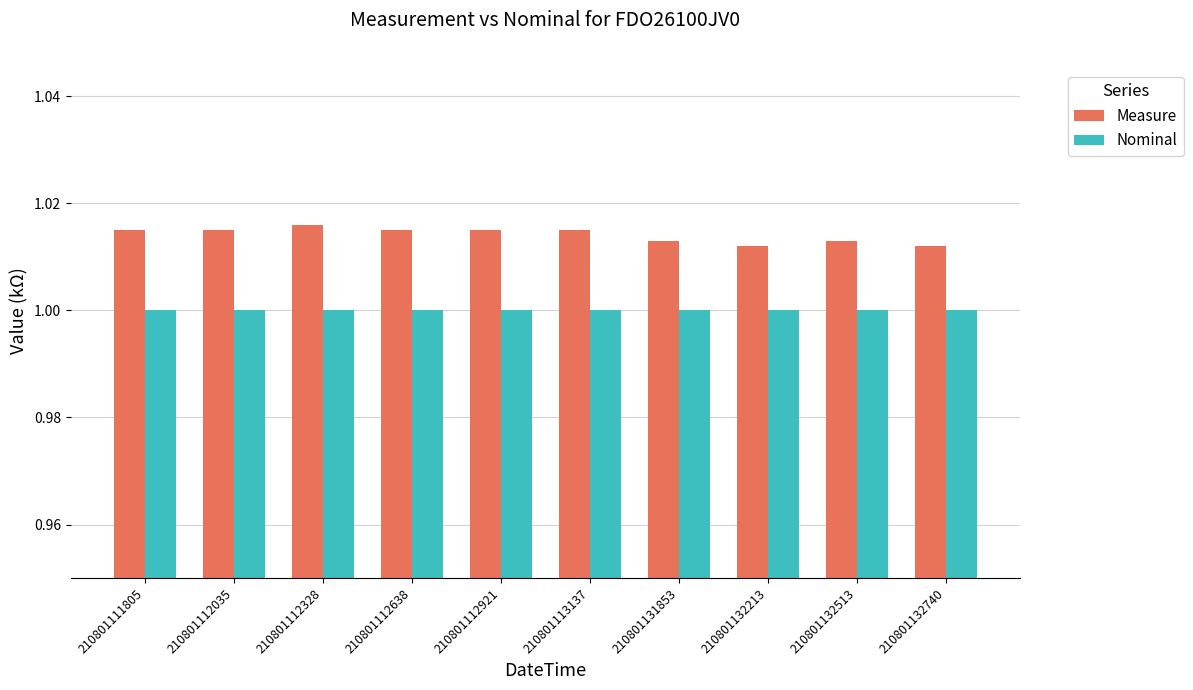

The value of Measure at 210801112921 is 1.0. True or false?

True